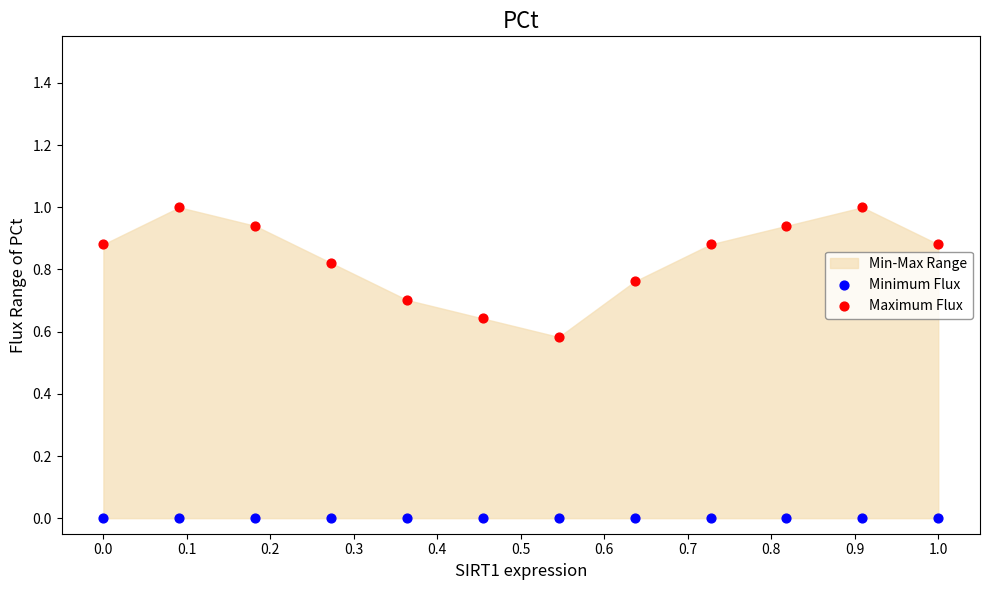

Which series contains the highest Y value?

Maximum Flux